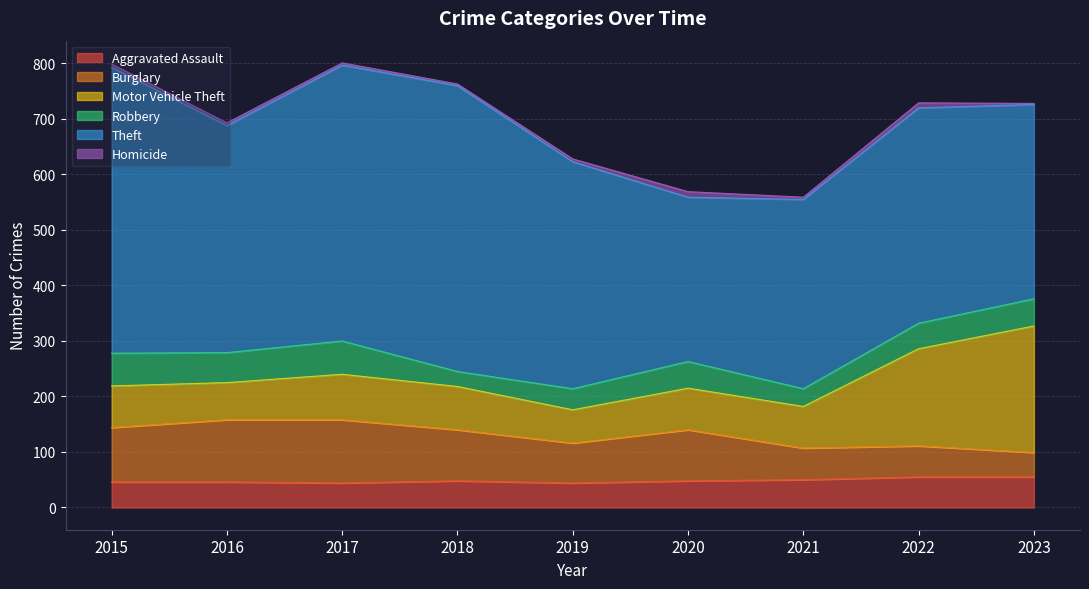

Which series has the largest range (max minus min)?

Theft